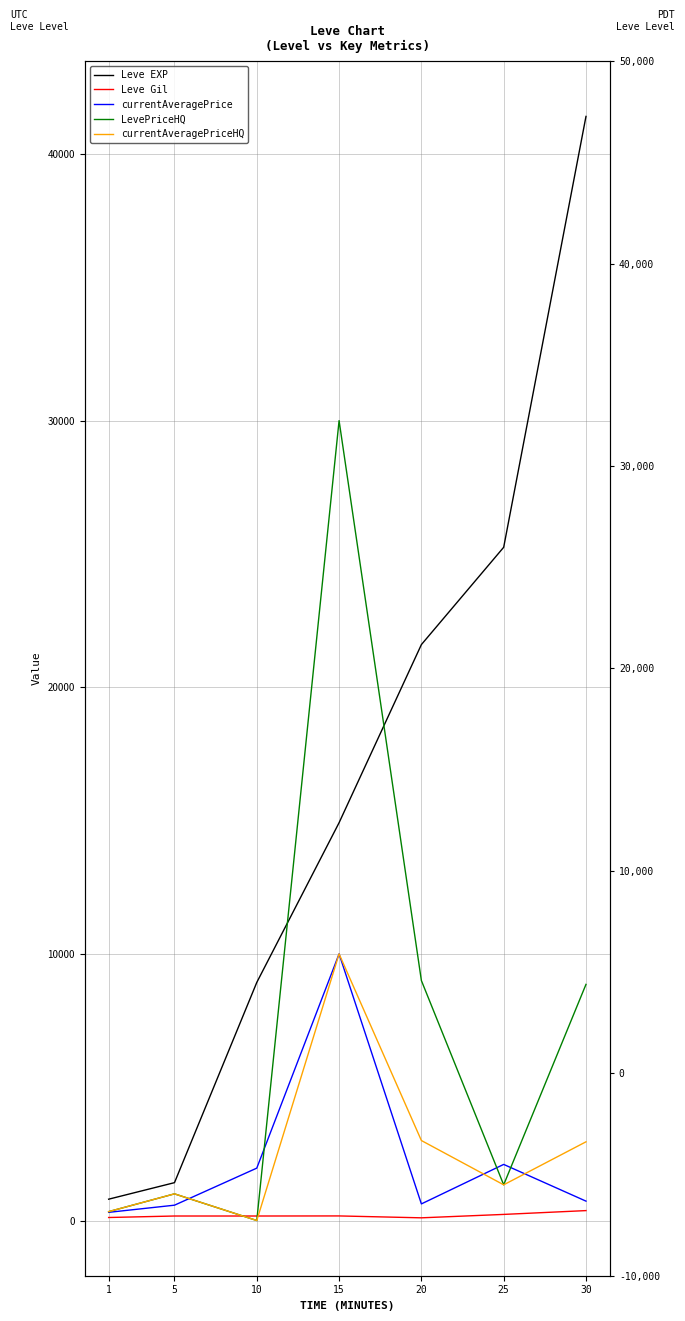

Is this an area chart (filled region under the line)?

No